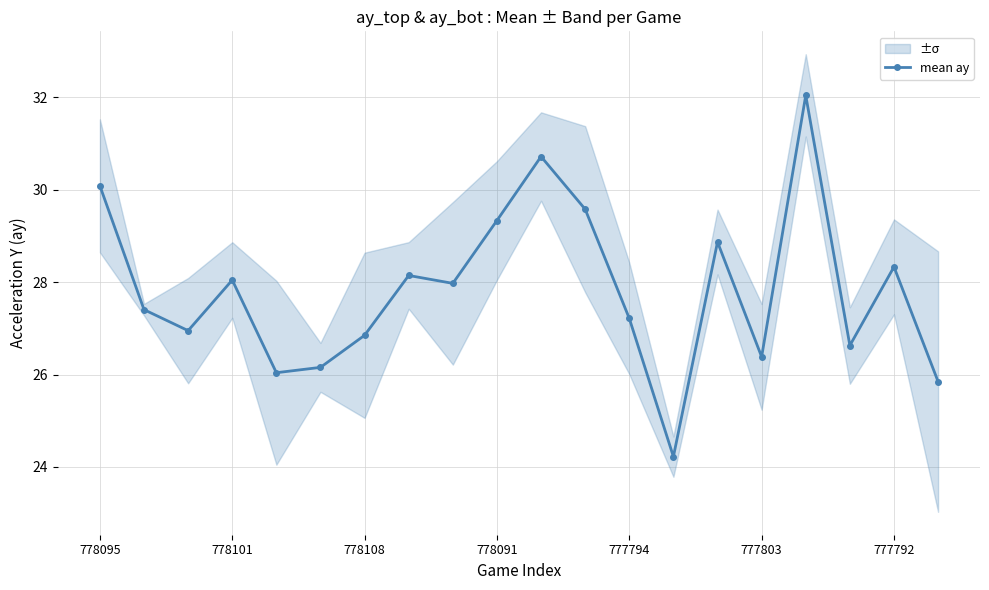

What is the difference between the second highest and minimum values?

6.5